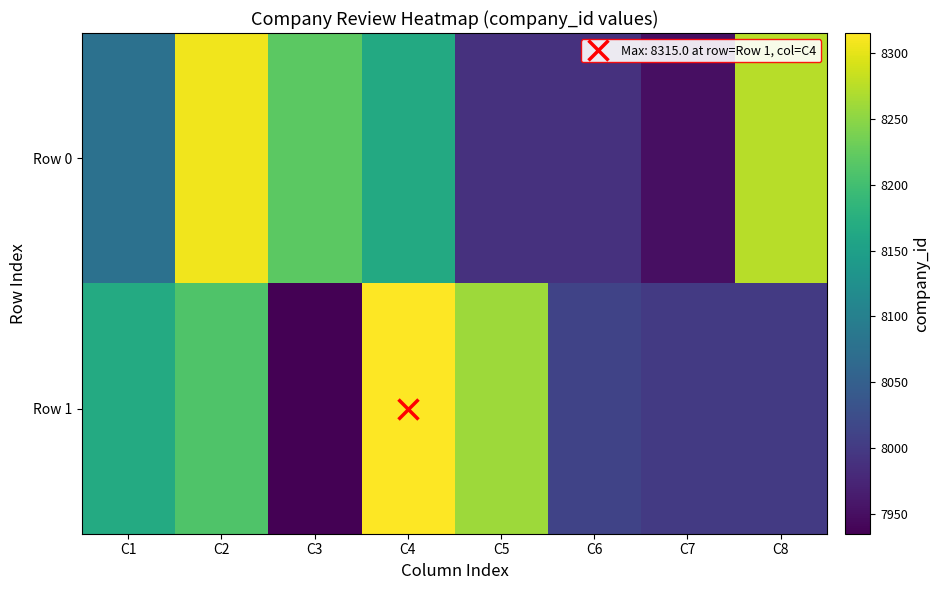

Which series has the widest spread of values?

Row 1